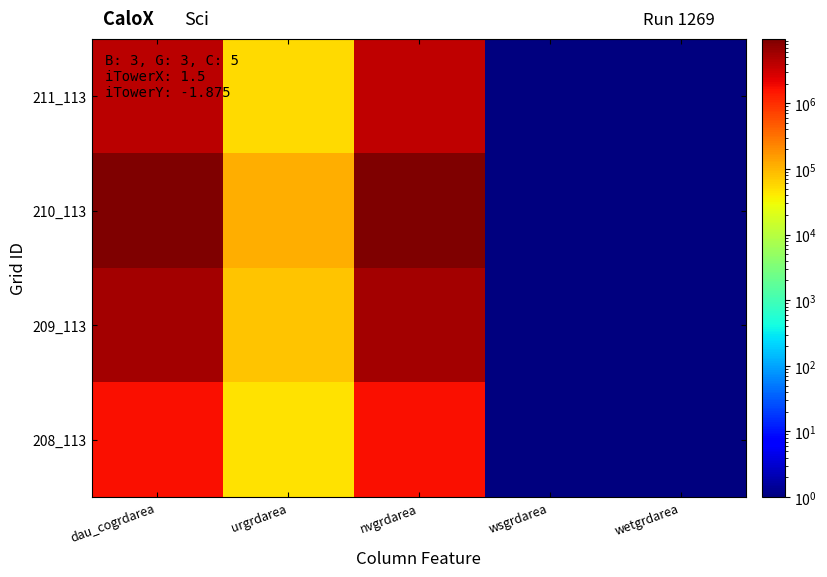

At which category is the sum across all series the highest?

dau_cogrdarea